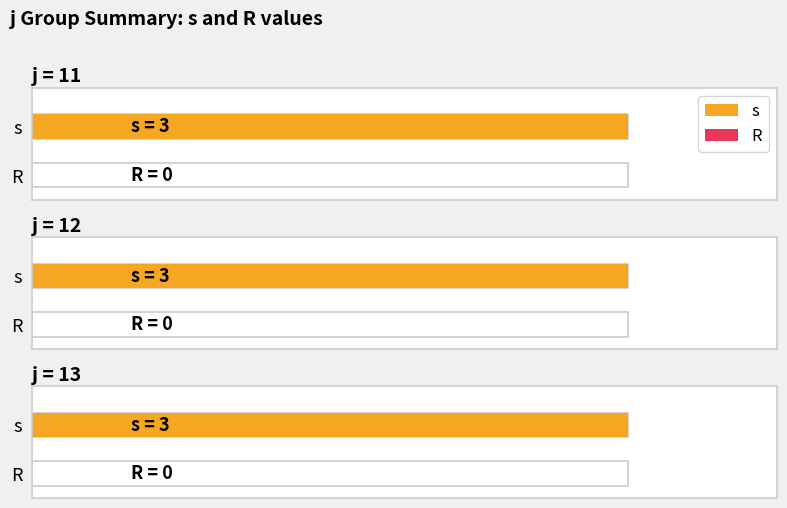

Between 11 and 12, which series saw the biggest shift?

s